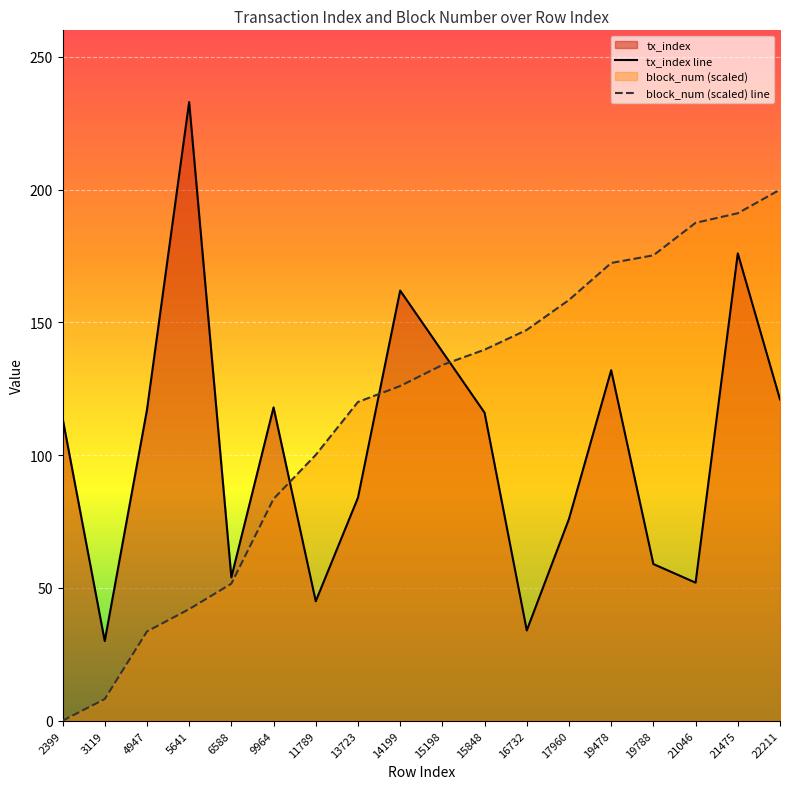

Between 4947 and 16732, which series saw the biggest shift?

block_num (scaled) line